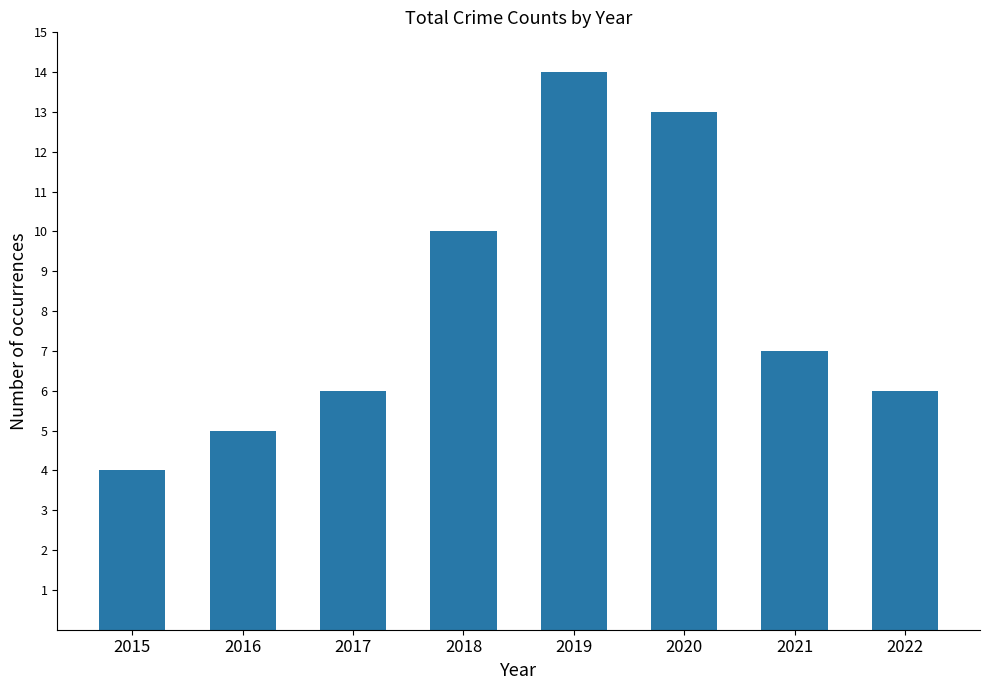

Count the values in the range 6 to 13.

5